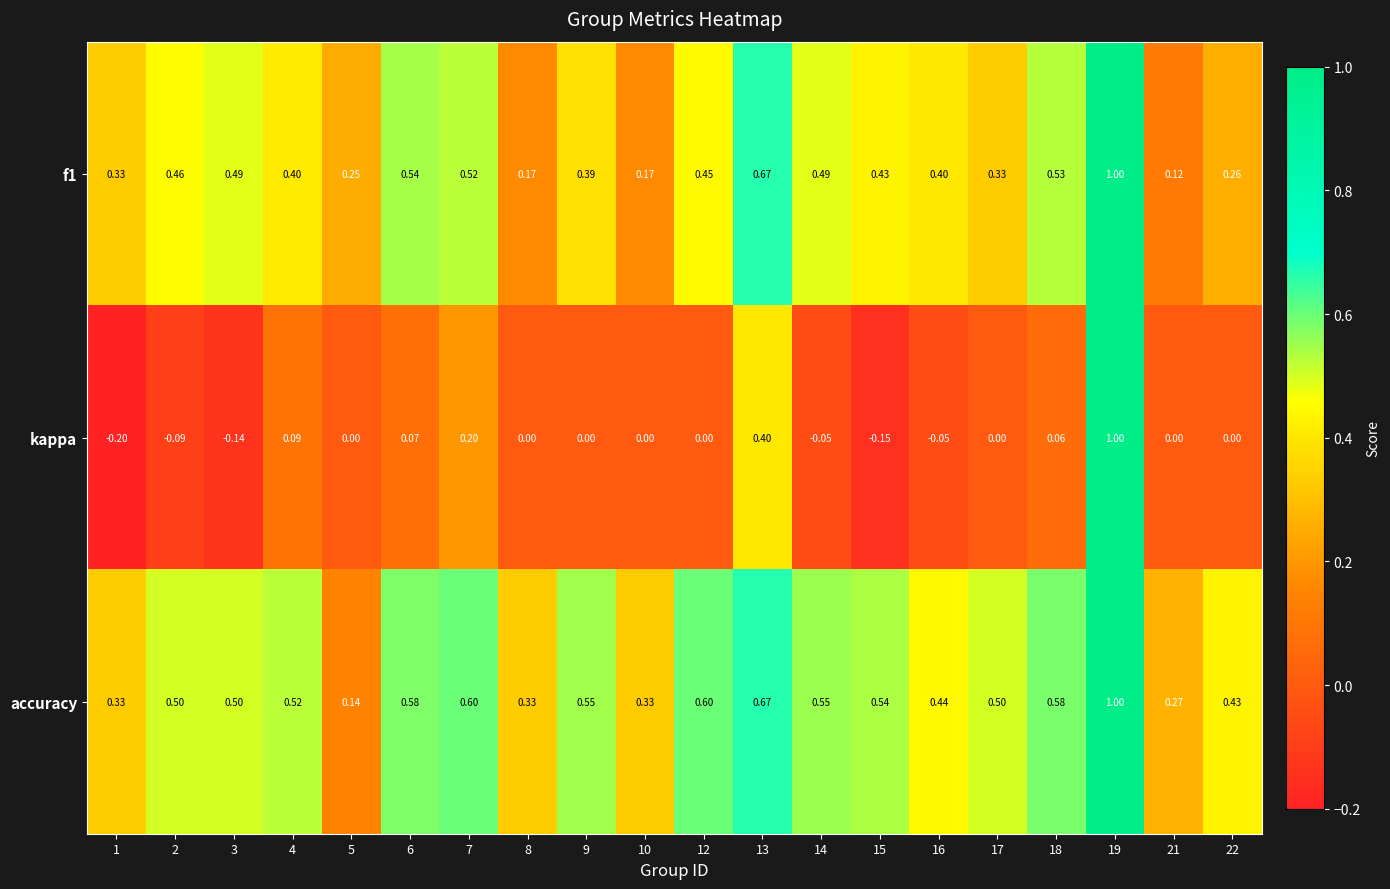

List the series in order of their overall mean, lowest first.

kappa, f1, accuracy